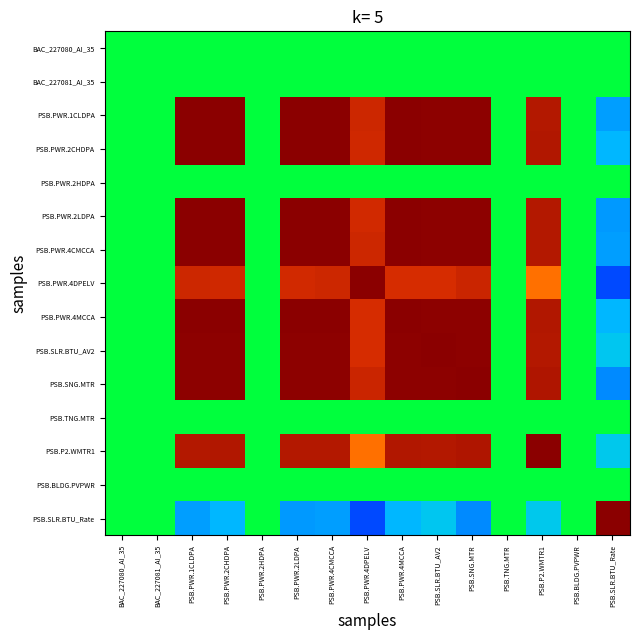

Reading left to right, transcribe all the data shown in this chart.

BAC_227080_AI_35: BAC_227080_AI_35=0.0	BAC_227081_AI_35=0.0	PSB.PWR.1CLDPA=0.0	PSB.PWR.2CHDPA=0.0	PSB.PWR.2HDPA=0.0	PSB.PWR.2LDPA=0.0	PSB.PWR.4CMCCA=0.0	PSB.PWR.4DPELV=0.0	PSB.PWR.4MCCA=0.0	PSB.SLR.BTU_AV2=0.0	PSB.SNG.MTR=0.0	PSB.TNG.MTR=0.0	PSB.P2.WMTR1=0.0	PSB.BLDG.PVPWR=0.0	PSB.SLR.BTU_Rate=0.0
BAC_227081_AI_35: BAC_227080_AI_35=0.0	BAC_227081_AI_35=0.0	PSB.PWR.1CLDPA=0.0	PSB.PWR.2CHDPA=0.0	PSB.PWR.2HDPA=0.0	PSB.PWR.2LDPA=0.0	PSB.PWR.4CMCCA=0.0	PSB.PWR.4DPELV=0.0	PSB.PWR.4MCCA=0.0	PSB.SLR.BTU_AV2=0.0	PSB.SNG.MTR=0.0	PSB.TNG.MTR=0.0	PSB.P2.WMTR1=0.0	PSB.BLDG.PVPWR=0.0	PSB.SLR.BTU_Rate=0.0
PSB.PWR.1CLDPA: BAC_227080_AI_35=0.0	BAC_227081_AI_35=0.0	PSB.PWR.1CLDPA=1.0	PSB.PWR.2CHDPA=1.0	PSB.PWR.2HDPA=0.0	PSB.PWR.2LDPA=1.0	PSB.PWR.4CMCCA=1.0	PSB.PWR.4DPELV=0.8	PSB.PWR.4MCCA=1.0	PSB.SLR.BTU_AV2=1.0	PSB.SNG.MTR=1.0	PSB.TNG.MTR=0.0	PSB.P2.WMTR1=0.9	PSB.BLDG.PVPWR=0.0	PSB.SLR.BTU_Rate=-0.4
PSB.PWR.2CHDPA: BAC_227080_AI_35=0.0	BAC_227081_AI_35=0.0	PSB.PWR.1CLDPA=1.0	PSB.PWR.2CHDPA=1.0	PSB.PWR.2HDPA=0.0	PSB.PWR.2LDPA=1.0	PSB.PWR.4CMCCA=1.0	PSB.PWR.4DPELV=0.8	PSB.PWR.4MCCA=1.0	PSB.SLR.BTU_AV2=1.0	PSB.SNG.MTR=1.0	PSB.TNG.MTR=0.0	PSB.P2.WMTR1=0.9	PSB.BLDG.PVPWR=0.0	PSB.SLR.BTU_Rate=-0.4
PSB.PWR.2HDPA: BAC_227080_AI_35=0.0	BAC_227081_AI_35=0.0	PSB.PWR.1CLDPA=0.0	PSB.PWR.2CHDPA=0.0	PSB.PWR.2HDPA=0.0	PSB.PWR.2LDPA=0.0	PSB.PWR.4CMCCA=0.0	PSB.PWR.4DPELV=0.0	PSB.PWR.4MCCA=0.0	PSB.SLR.BTU_AV2=0.0	PSB.SNG.MTR=0.0	PSB.TNG.MTR=0.0	PSB.P2.WMTR1=0.0	PSB.BLDG.PVPWR=0.0	PSB.SLR.BTU_Rate=0.0
PSB.PWR.2LDPA: BAC_227080_AI_35=0.0	BAC_227081_AI_35=0.0	PSB.PWR.1CLDPA=1.0	PSB.PWR.2CHDPA=1.0	PSB.PWR.2HDPA=0.0	PSB.PWR.2LDPA=1.0	PSB.PWR.4CMCCA=1.0	PSB.PWR.4DPELV=0.8	PSB.PWR.4MCCA=1.0	PSB.SLR.BTU_AV2=1.0	PSB.SNG.MTR=1.0	PSB.TNG.MTR=0.0	PSB.P2.WMTR1=0.9	PSB.BLDG.PVPWR=0.0	PSB.SLR.BTU_Rate=-0.5
PSB.PWR.4CMCCA: BAC_227080_AI_35=0.0	BAC_227081_AI_35=0.0	PSB.PWR.1CLDPA=1.0	PSB.PWR.2CHDPA=1.0	PSB.PWR.2HDPA=0.0	PSB.PWR.2LDPA=1.0	PSB.PWR.4CMCCA=1.0	PSB.PWR.4DPELV=0.8	PSB.PWR.4MCCA=1.0	PSB.SLR.BTU_AV2=1.0	PSB.SNG.MTR=1.0	PSB.TNG.MTR=0.0	PSB.P2.WMTR1=0.9	PSB.BLDG.PVPWR=0.0	PSB.SLR.BTU_Rate=-0.4
PSB.PWR.4DPELV: BAC_227080_AI_35=0.0	BAC_227081_AI_35=0.0	PSB.PWR.1CLDPA=0.8	PSB.PWR.2CHDPA=0.8	PSB.PWR.2HDPA=0.0	PSB.PWR.2LDPA=0.8	PSB.PWR.4CMCCA=0.8	PSB.PWR.4DPELV=1.0	PSB.PWR.4MCCA=0.7	PSB.SLR.BTU_AV2=0.7	PSB.SNG.MTR=0.8	PSB.TNG.MTR=0.0	PSB.P2.WMTR1=0.5	PSB.BLDG.PVPWR=0.0	PSB.SLR.BTU_Rate=-0.6
PSB.PWR.4MCCA: BAC_227080_AI_35=0.0	BAC_227081_AI_35=0.0	PSB.PWR.1CLDPA=1.0	PSB.PWR.2CHDPA=1.0	PSB.PWR.2HDPA=0.0	PSB.PWR.2LDPA=1.0	PSB.PWR.4CMCCA=1.0	PSB.PWR.4DPELV=0.7	PSB.PWR.4MCCA=1.0	PSB.SLR.BTU_AV2=1.0	PSB.SNG.MTR=1.0	PSB.TNG.MTR=0.0	PSB.P2.WMTR1=0.9	PSB.BLDG.PVPWR=0.0	PSB.SLR.BTU_Rate=-0.4
PSB.SLR.BTU_AV2: BAC_227080_AI_35=0.0	BAC_227081_AI_35=0.0	PSB.PWR.1CLDPA=1.0	PSB.PWR.2CHDPA=1.0	PSB.PWR.2HDPA=0.0	PSB.PWR.2LDPA=1.0	PSB.PWR.4CMCCA=1.0	PSB.PWR.4DPELV=0.7	PSB.PWR.4MCCA=1.0	PSB.SLR.BTU_AV2=1.0	PSB.SNG.MTR=1.0	PSB.TNG.MTR=0.0	PSB.P2.WMTR1=0.9	PSB.BLDG.PVPWR=0.0	PSB.SLR.BTU_Rate=-0.4
PSB.SNG.MTR: BAC_227080_AI_35=0.0	BAC_227081_AI_35=0.0	PSB.PWR.1CLDPA=1.0	PSB.PWR.2CHDPA=1.0	PSB.PWR.2HDPA=0.0	PSB.PWR.2LDPA=1.0	PSB.PWR.4CMCCA=1.0	PSB.PWR.4DPELV=0.8	PSB.PWR.4MCCA=1.0	PSB.SLR.BTU_AV2=1.0	PSB.SNG.MTR=1.0	PSB.TNG.MTR=0.0	PSB.P2.WMTR1=0.9	PSB.BLDG.PVPWR=0.0	PSB.SLR.BTU_Rate=-0.5
PSB.TNG.MTR: BAC_227080_AI_35=0.0	BAC_227081_AI_35=0.0	PSB.PWR.1CLDPA=0.0	PSB.PWR.2CHDPA=0.0	PSB.PWR.2HDPA=0.0	PSB.PWR.2LDPA=0.0	PSB.PWR.4CMCCA=0.0	PSB.PWR.4DPELV=0.0	PSB.PWR.4MCCA=0.0	PSB.SLR.BTU_AV2=0.0	PSB.SNG.MTR=0.0	PSB.TNG.MTR=0.0	PSB.P2.WMTR1=0.0	PSB.BLDG.PVPWR=0.0	PSB.SLR.BTU_Rate=0.0
PSB.P2.WMTR1: BAC_227080_AI_35=0.0	BAC_227081_AI_35=0.0	PSB.PWR.1CLDPA=0.9	PSB.PWR.2CHDPA=0.9	PSB.PWR.2HDPA=0.0	PSB.PWR.2LDPA=0.9	PSB.PWR.4CMCCA=0.9	PSB.PWR.4DPELV=0.5	PSB.PWR.4MCCA=0.9	PSB.SLR.BTU_AV2=0.9	PSB.SNG.MTR=0.9	PSB.TNG.MTR=0.0	PSB.P2.WMTR1=1.0	PSB.BLDG.PVPWR=0.0	PSB.SLR.BTU_Rate=-0.4
PSB.BLDG.PVPWR: BAC_227080_AI_35=0.0	BAC_227081_AI_35=0.0	PSB.PWR.1CLDPA=0.0	PSB.PWR.2CHDPA=0.0	PSB.PWR.2HDPA=0.0	PSB.PWR.2LDPA=0.0	PSB.PWR.4CMCCA=0.0	PSB.PWR.4DPELV=0.0	PSB.PWR.4MCCA=0.0	PSB.SLR.BTU_AV2=0.0	PSB.SNG.MTR=0.0	PSB.TNG.MTR=0.0	PSB.P2.WMTR1=0.0	PSB.BLDG.PVPWR=0.0	PSB.SLR.BTU_Rate=0.0
PSB.SLR.BTU_Rate: BAC_227080_AI_35=0.0	BAC_227081_AI_35=0.0	PSB.PWR.1CLDPA=-0.4	PSB.PWR.2CHDPA=-0.4	PSB.PWR.2HDPA=0.0	PSB.PWR.2LDPA=-0.5	PSB.PWR.4CMCCA=-0.4	PSB.PWR.4DPELV=-0.6	PSB.PWR.4MCCA=-0.4	PSB.SLR.BTU_AV2=-0.4	PSB.SNG.MTR=-0.5	PSB.TNG.MTR=0.0	PSB.P2.WMTR1=-0.4	PSB.BLDG.PVPWR=0.0	PSB.SLR.BTU_Rate=1.0